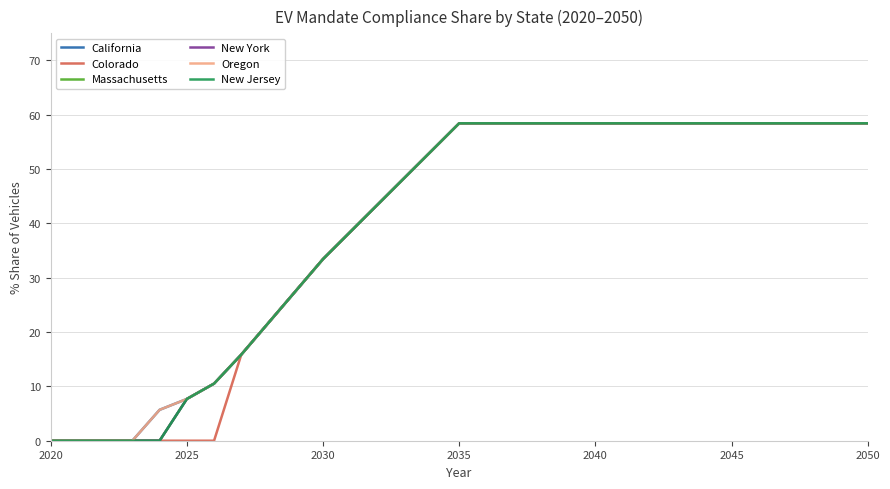

True or false: New Jersey and Oregon intersect in this chart.

False